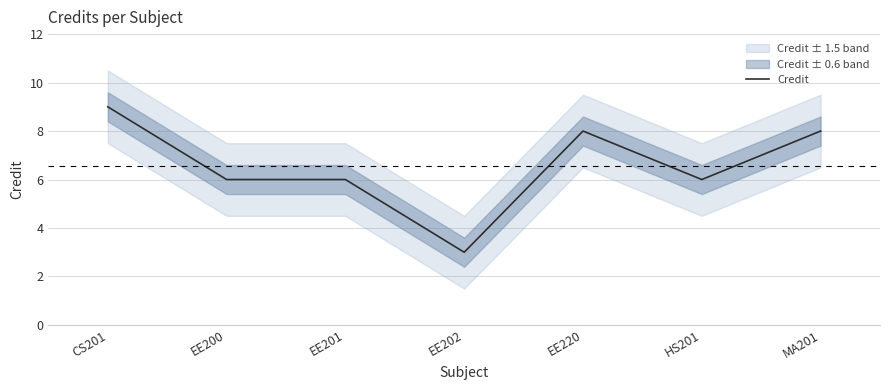

Rank the categories by value from lowest to highest.

EE202, EE200, EE201, HS201, EE220, MA201, CS201